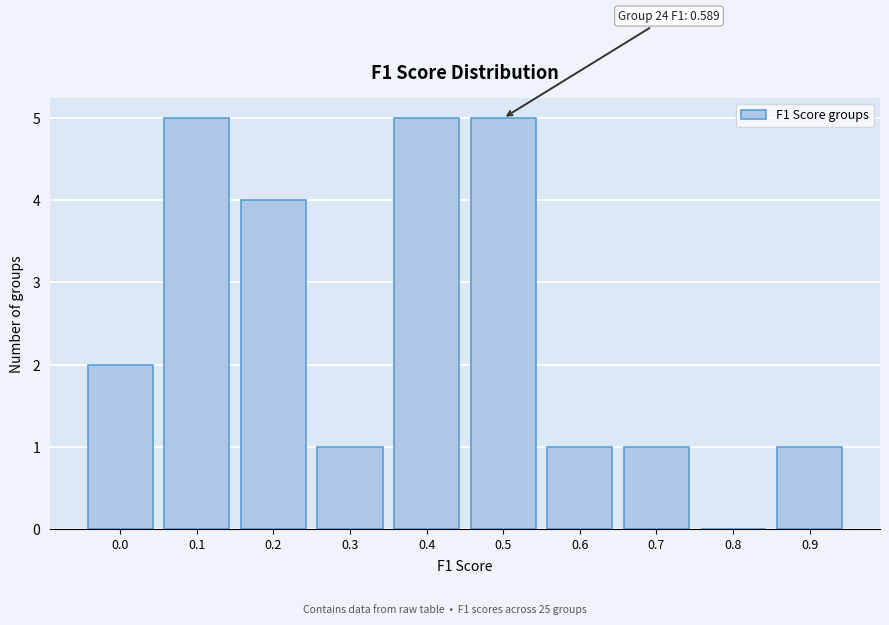

Reading left to right, transcribe all the data shown in this chart.

0.0=2	0.1=5	0.2=4	0.3=1	0.4=5	0.5=5	0.6=1	0.7=1	0.8=0	0.9=1